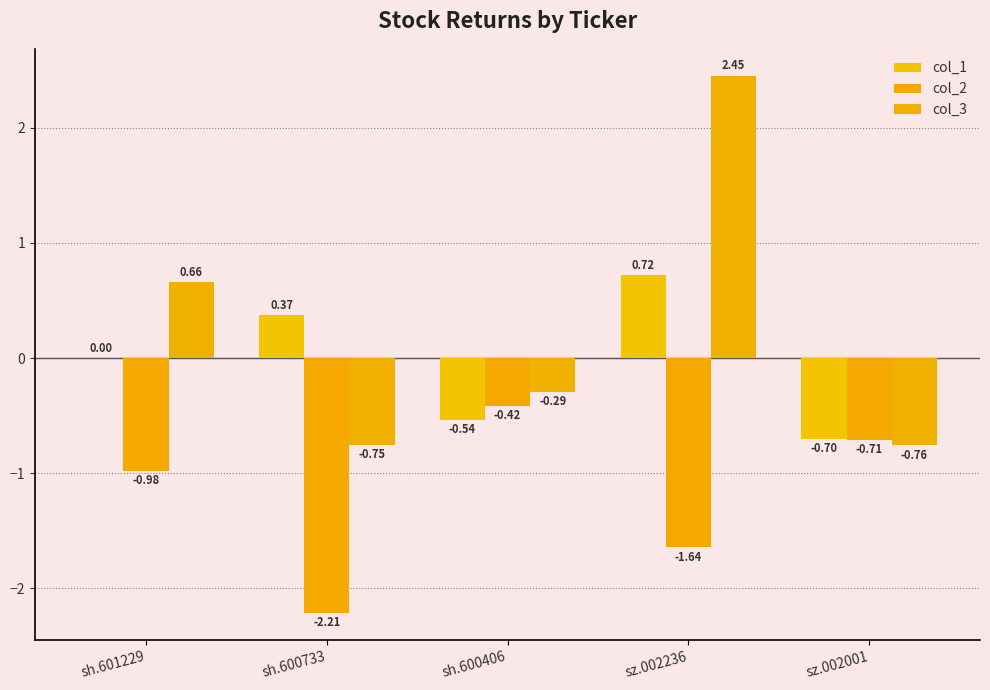

Is the value of col_1 at sz.002001 greater than the value of col_3 at sz.002236?

No